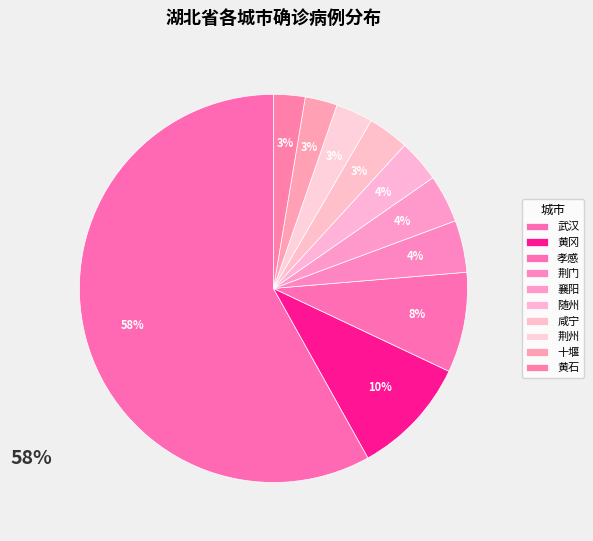

How many slices are in this pie chart?

10